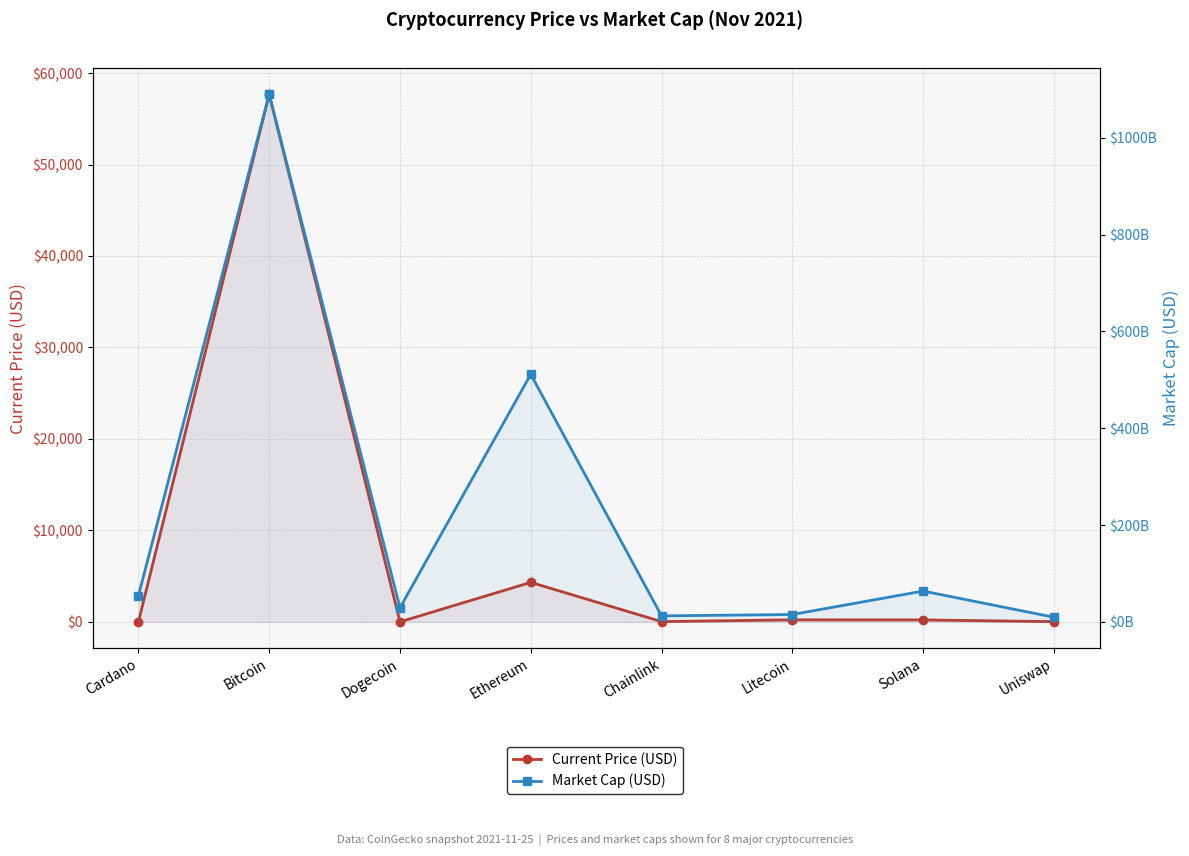

What is the difference between the maximum and minimum values in the Market Cap (USD) series?

1080220216501.0